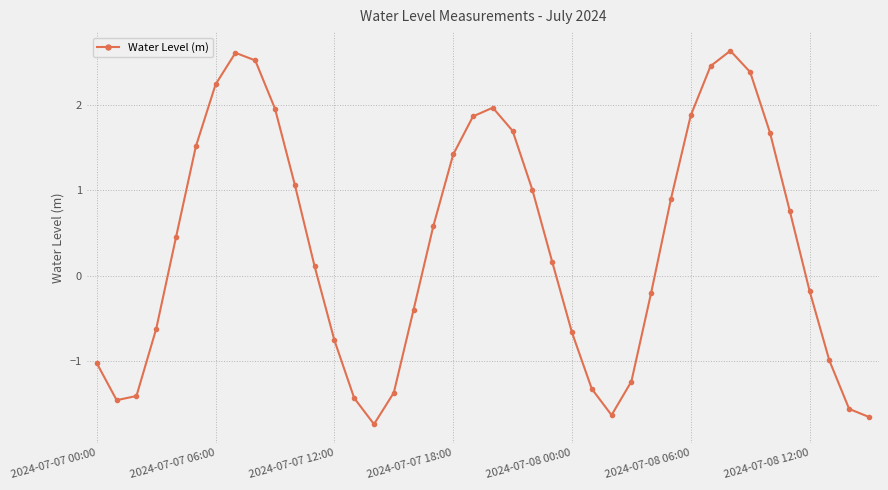

What is the greatest value displayed?

2.6